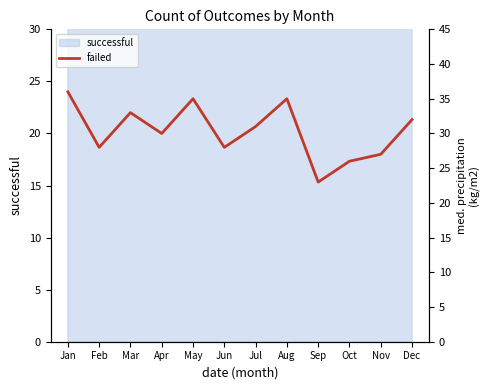

What is the value of the 3rd point from the left?

33